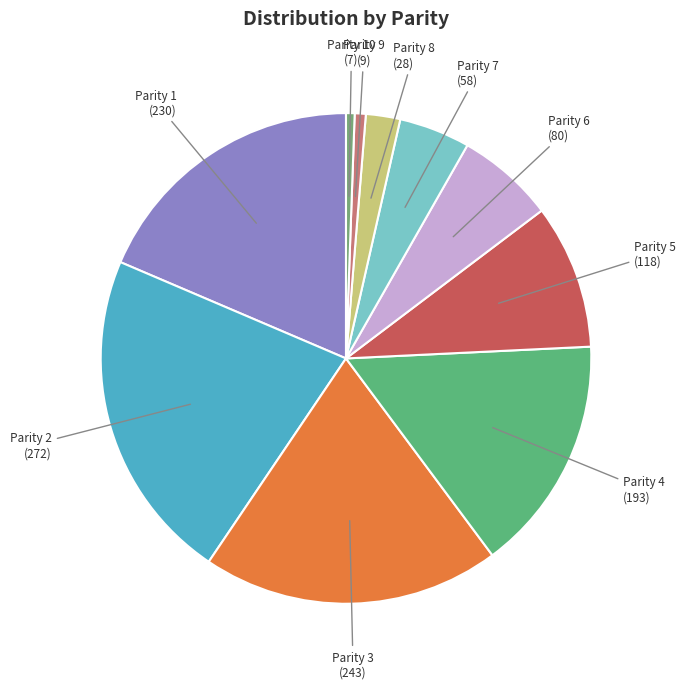

Do Parity 8 (28) and Parity 9 (9) together represent more than half of the pie?

No